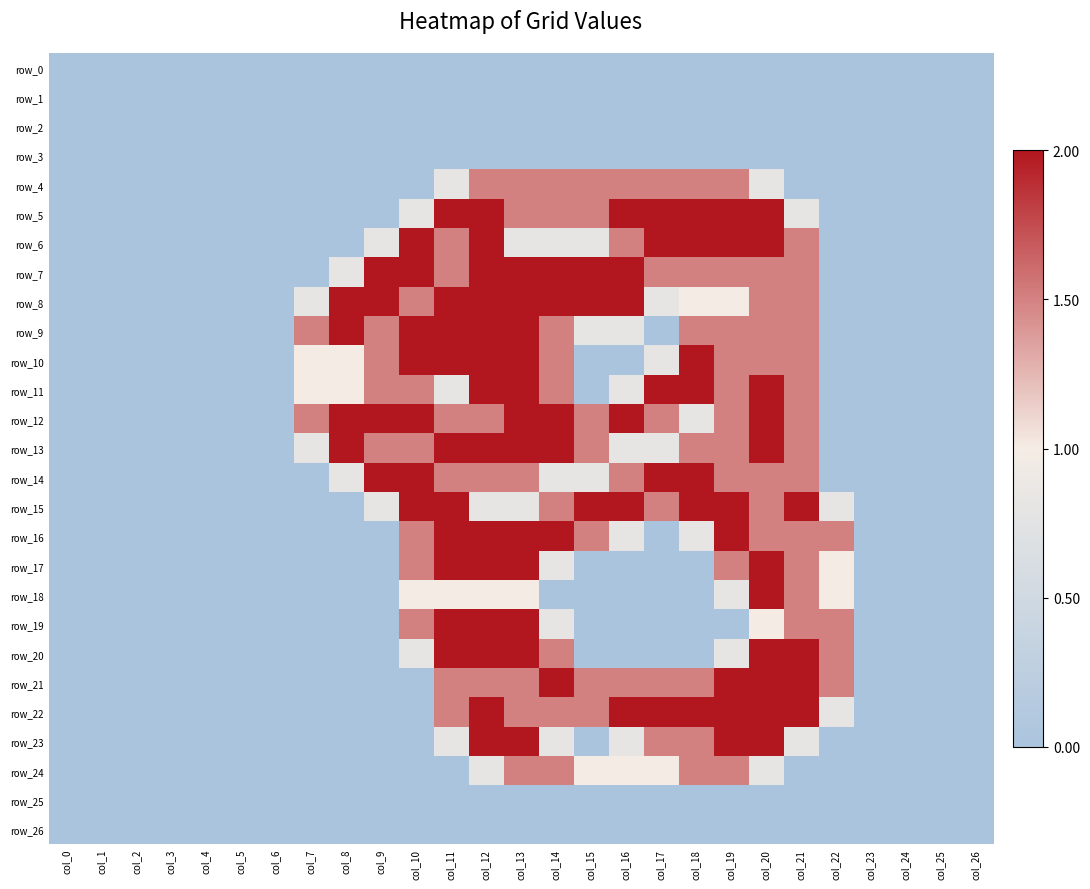

The row_19 series shows -1.0 at col_25. True or false?

False